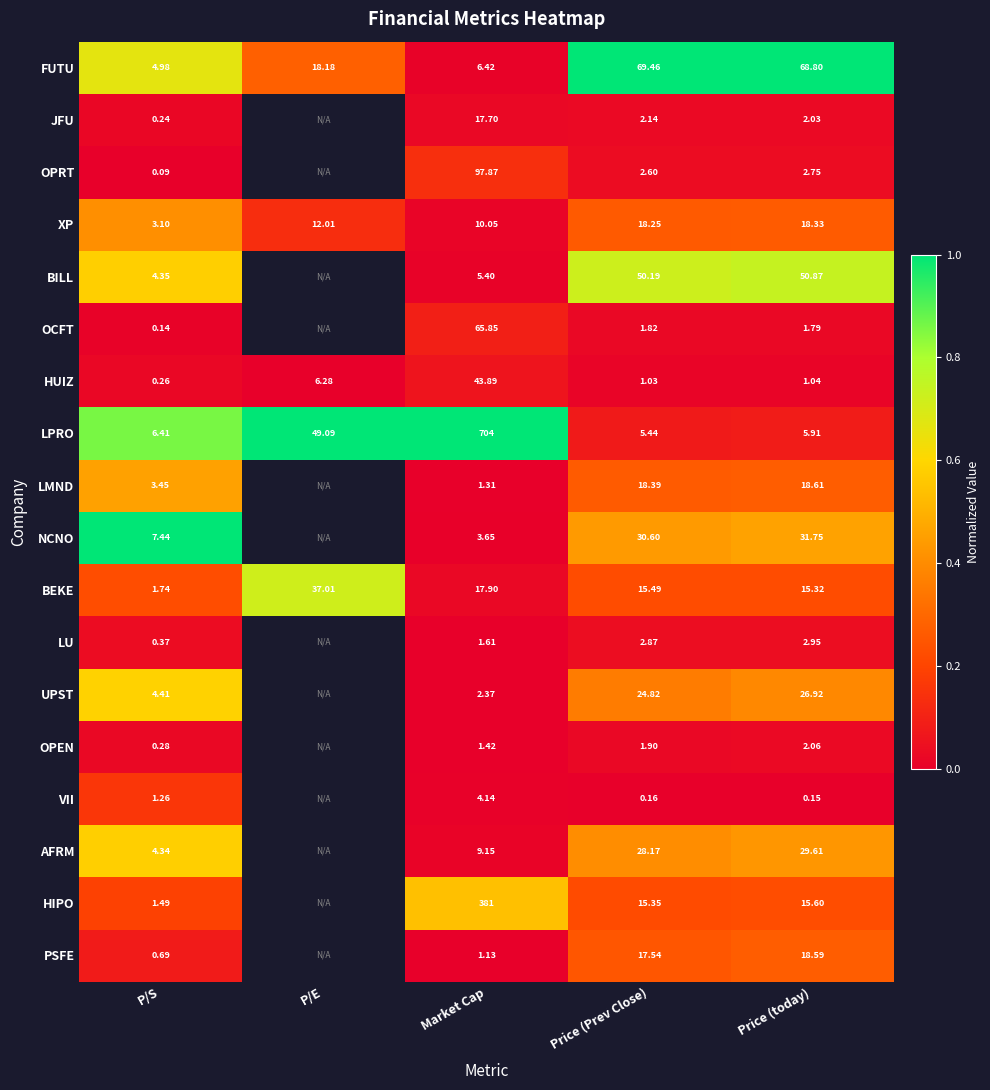

At how many categories does at least one series exceed 0?

5